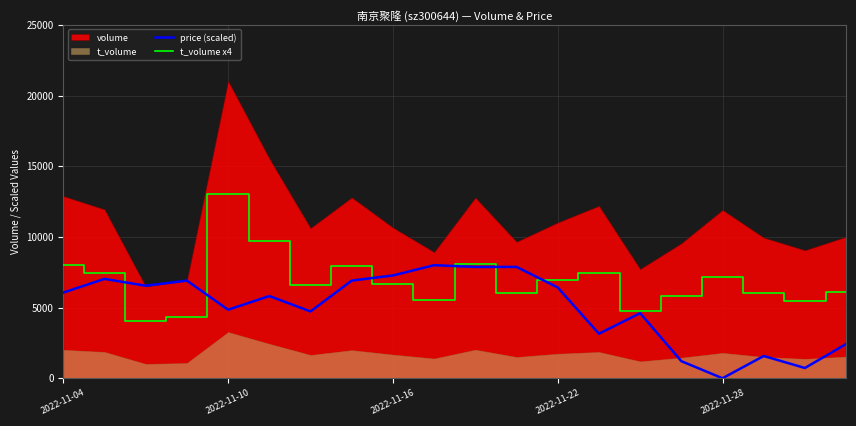

How many intersections are there between price (scaled) and t_volume x4?

6